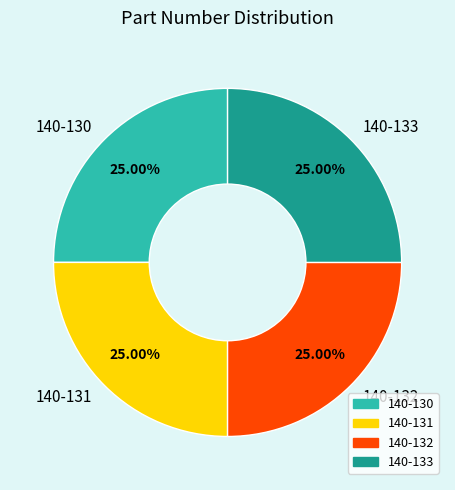

What percentage is the 140-133 slice, to the nearest percent?

25%